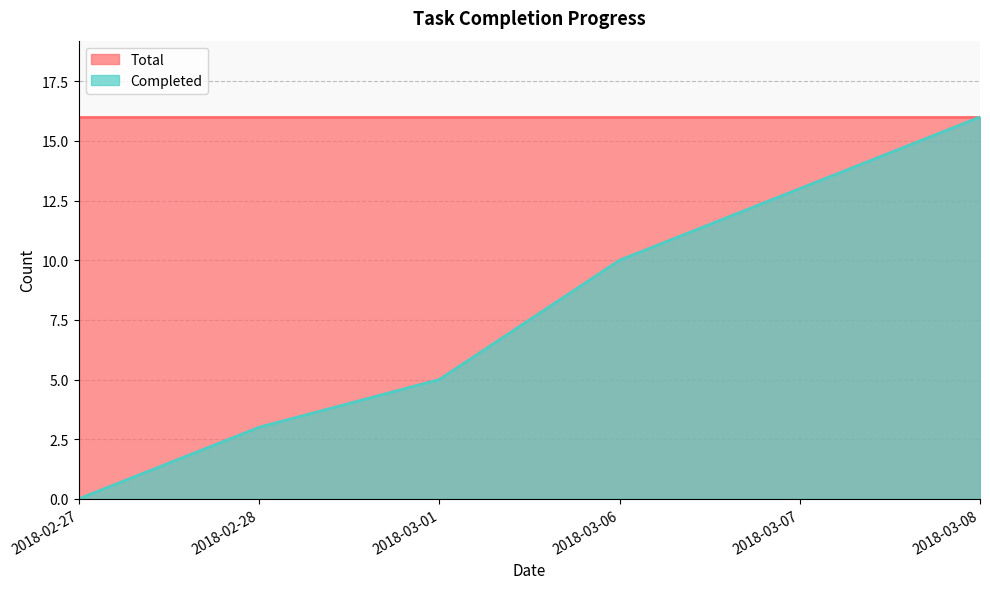

What is the value of the 3rd point from the left?

5